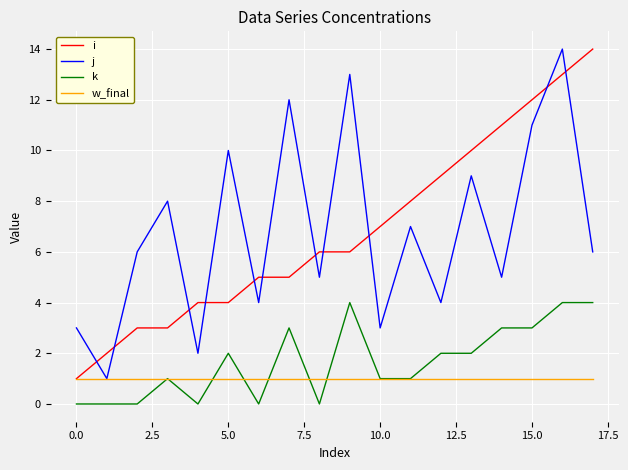

What are all the series names shown in the legend?

i, j, k, w_final